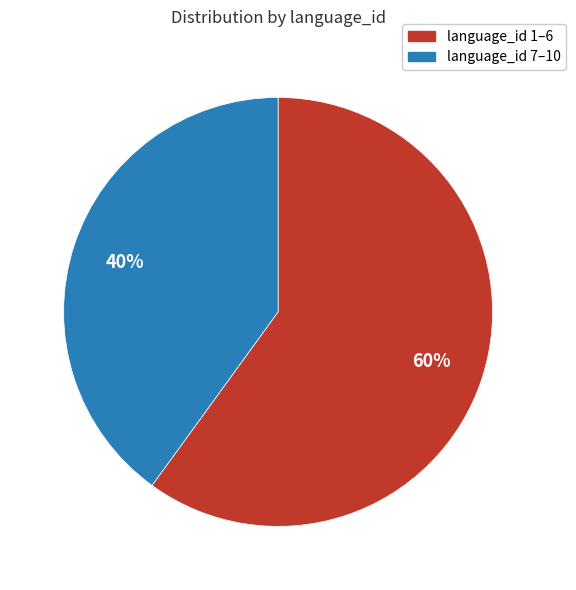

True or false: language_id 1–6 accounts for 60% of the total.

True